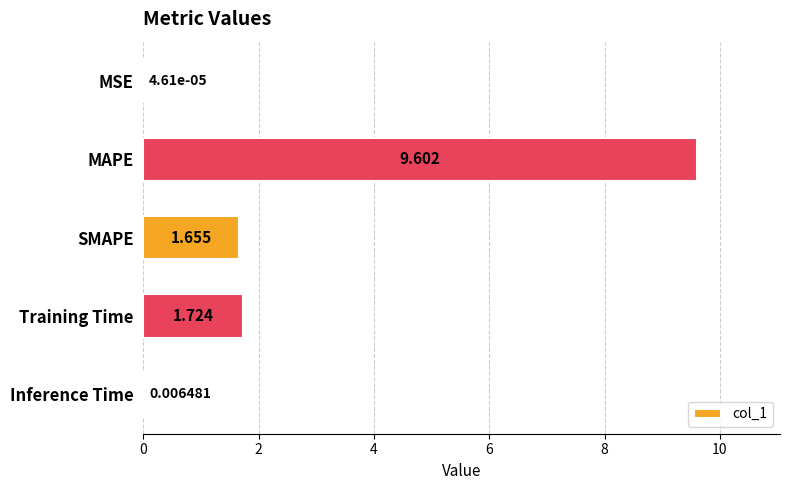

Which has a higher value, Inference Time or MAPE?

MAPE